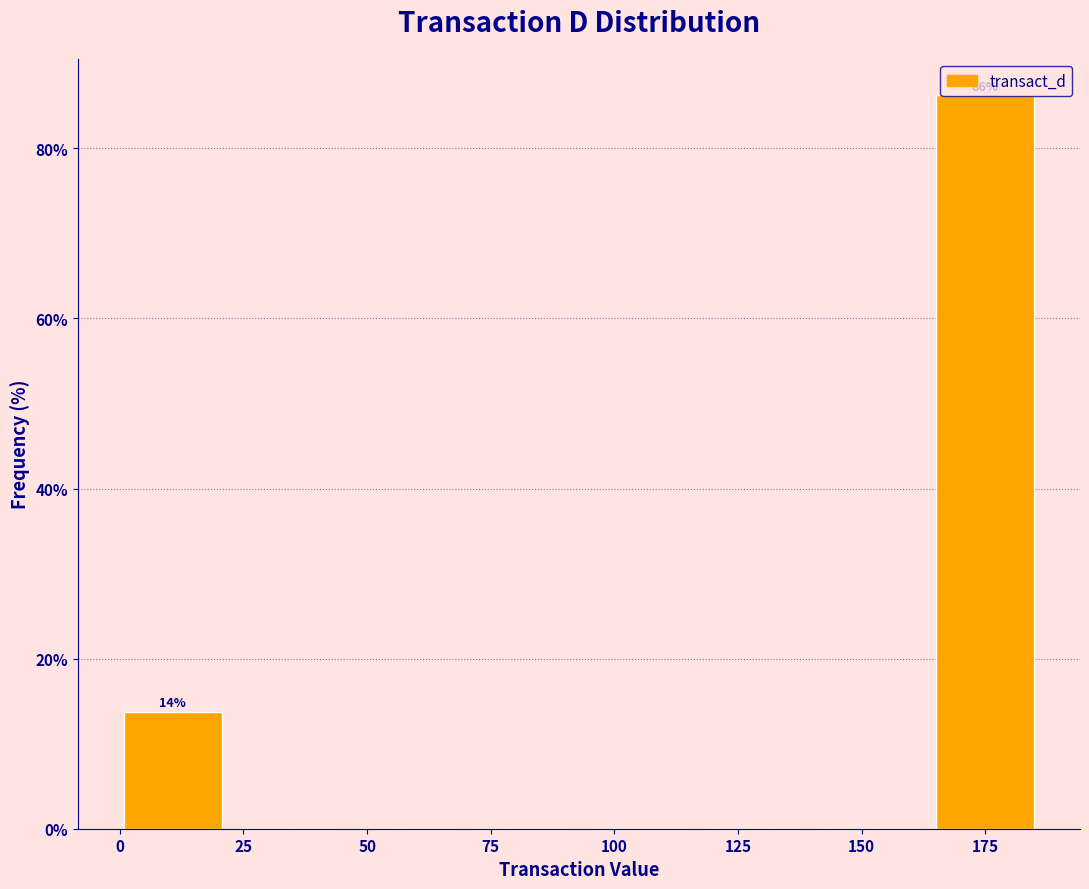

Which range on the x-axis has the tallest bar?

165 to 185